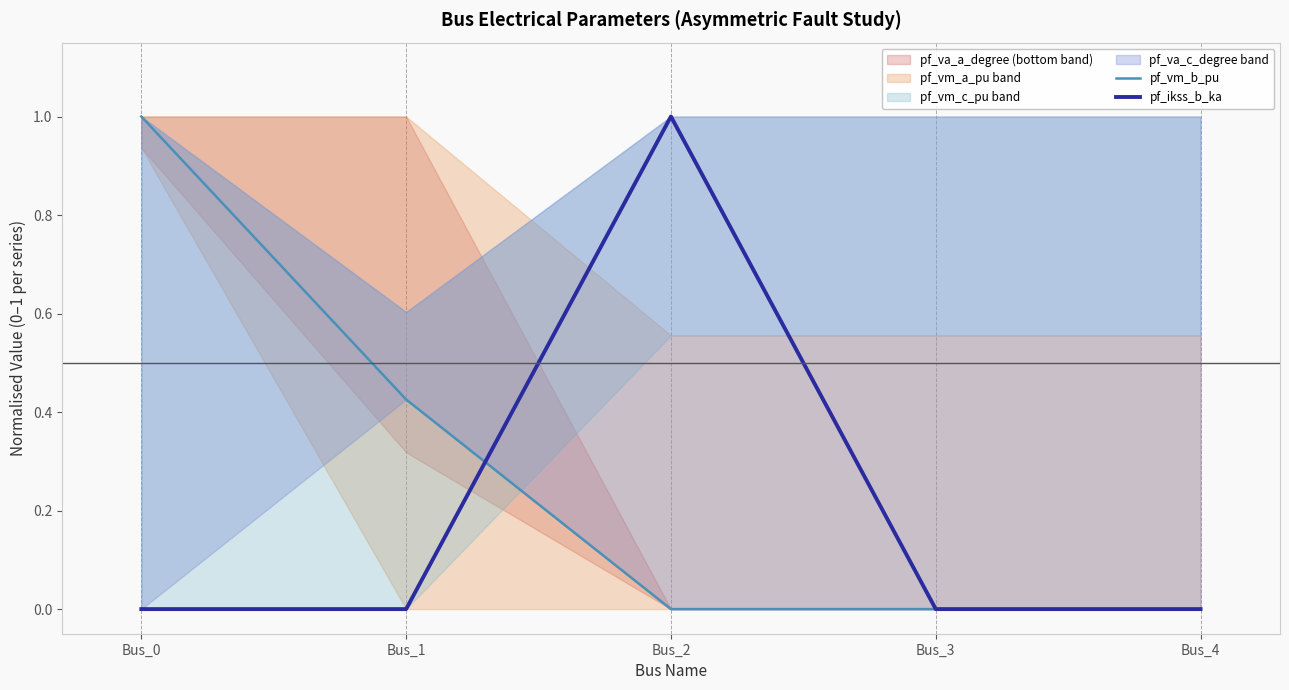

At which label is pf_vm_b_pu closest to 0?

Bus_2